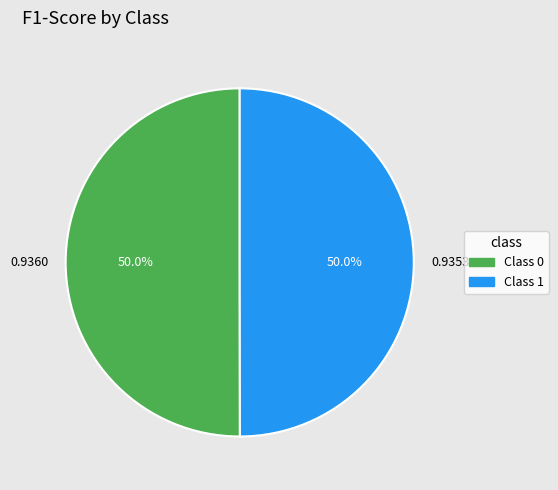

What portion of the pie excludes 0.9360?

50.0%